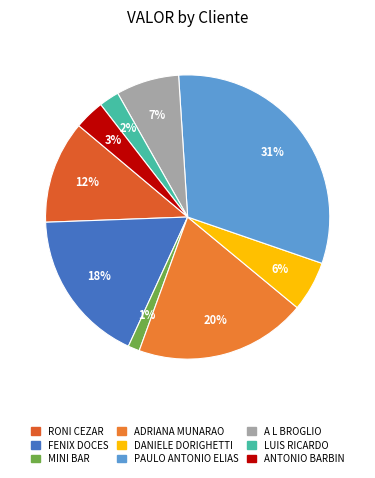

To the nearest percent, what is the average slice percentage?

11%